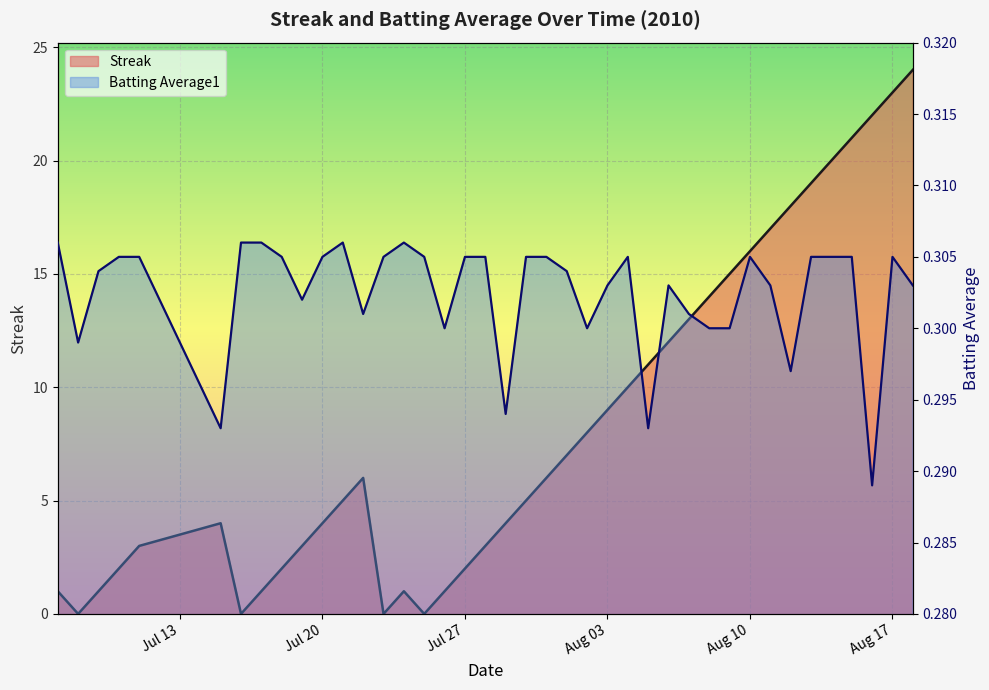

Rank the series by their maximum value, from lowest to highest.

Batting Average1, Streak